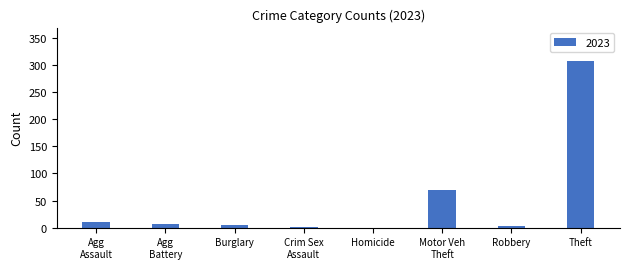

Read the value at Theft, to the nearest 50.

300